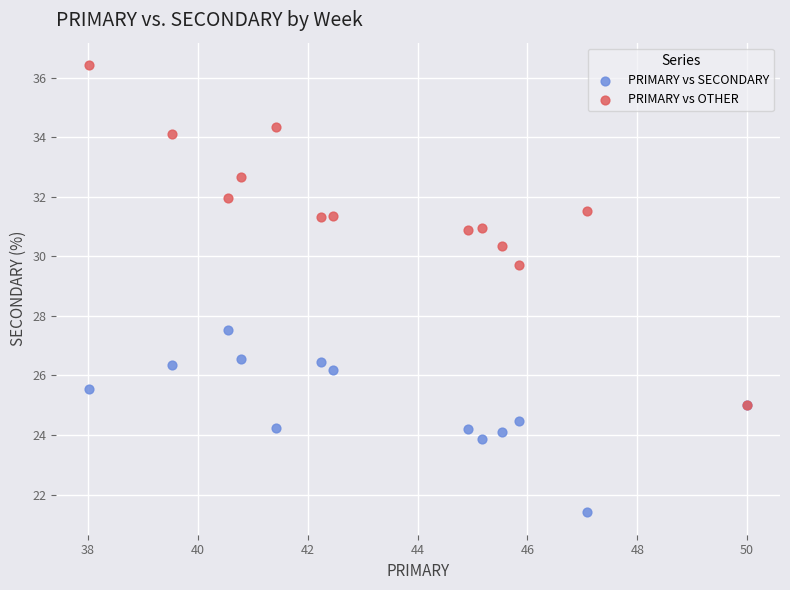

Across all series, what Y value is closest to 28?

27.5